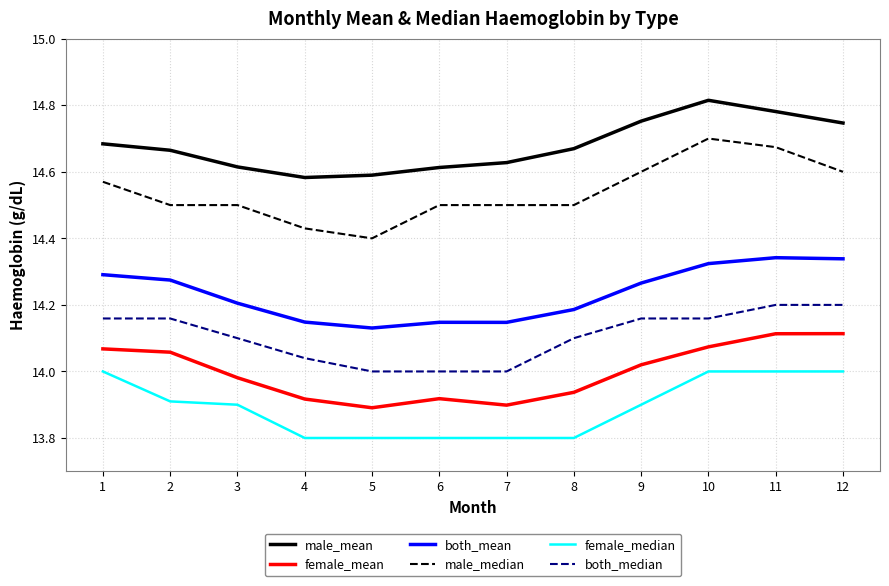

True or false: female_median and both_median cross at least once.

False